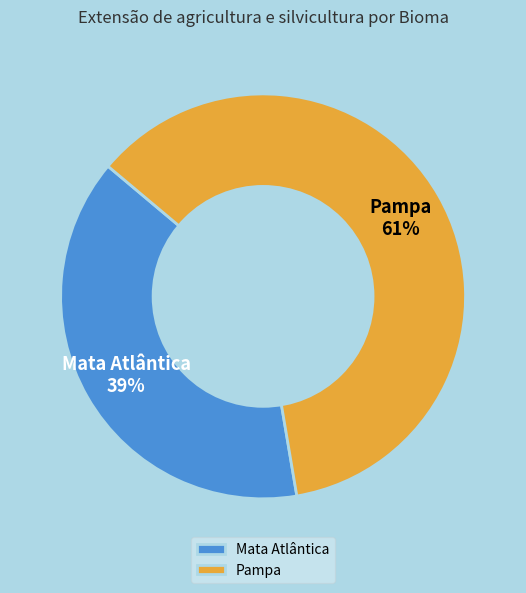

How many segments does this pie chart have?

2